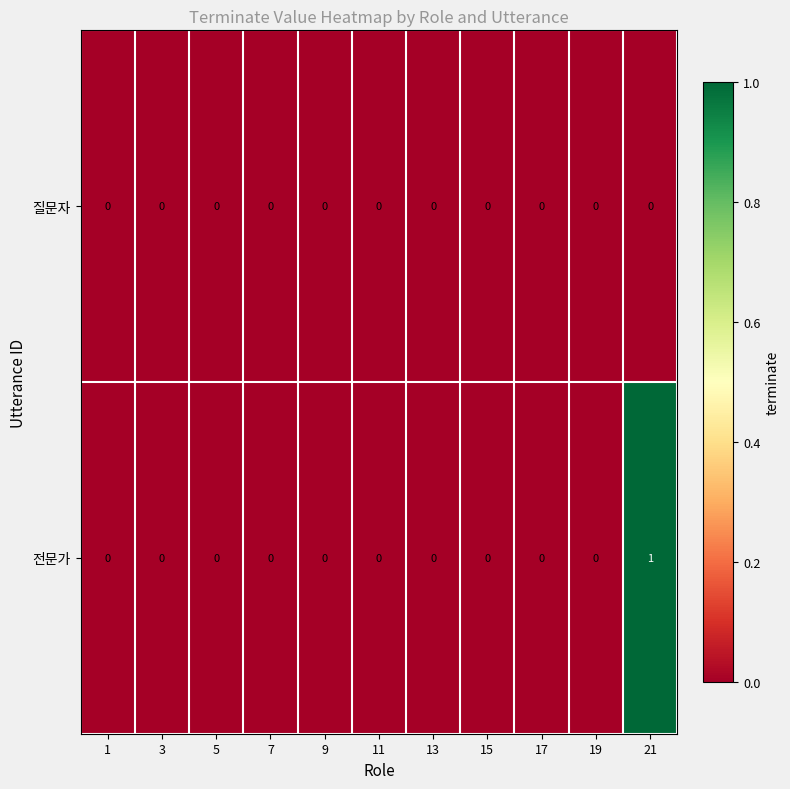

Which series has the widest spread of values?

전문가